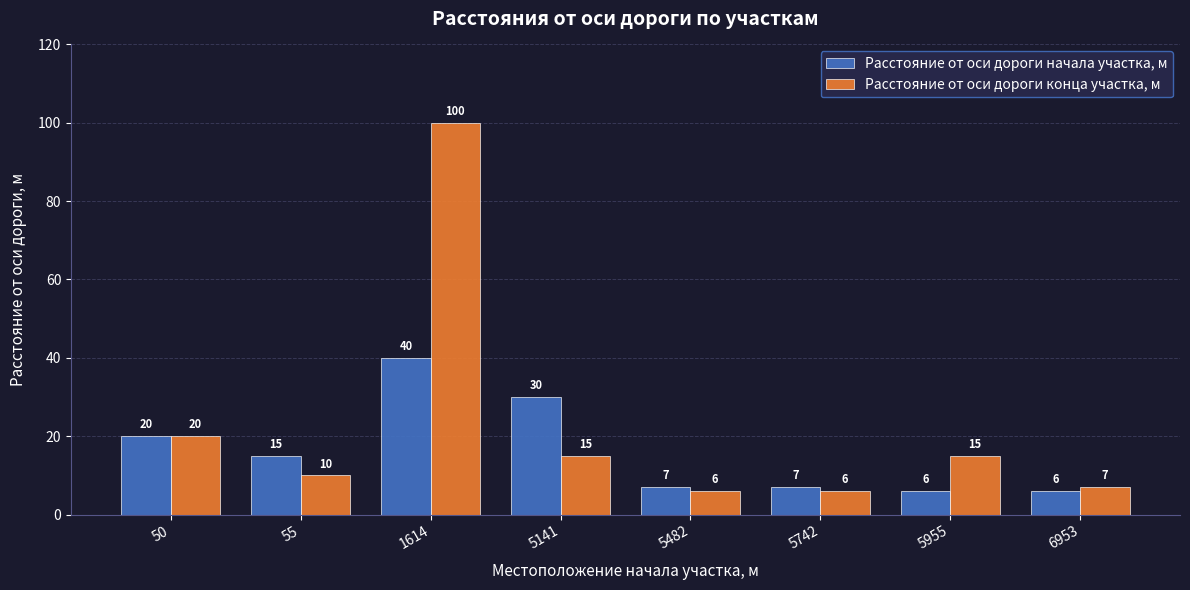

Does the chart contain stacked bars?

No